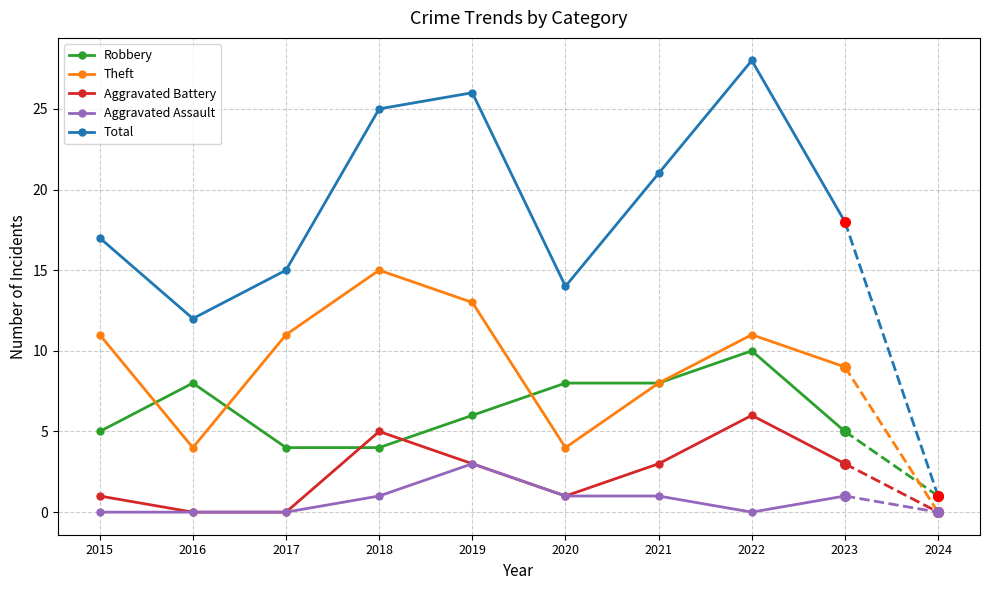

What is the spread (max minus min) of values at 2016?

12